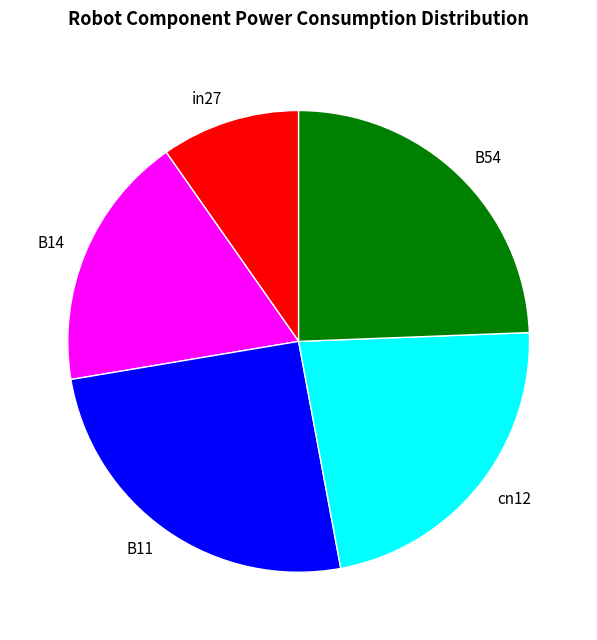

What is the smallest slice in the pie chart?

in27